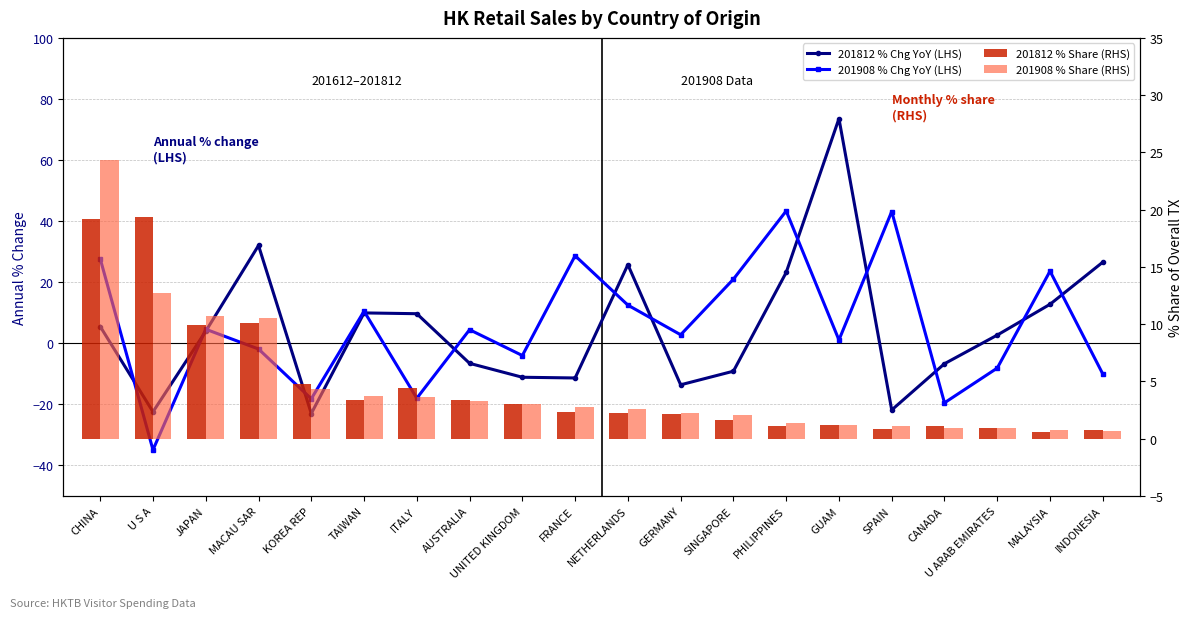

What is the greatest value displayed?

73.6